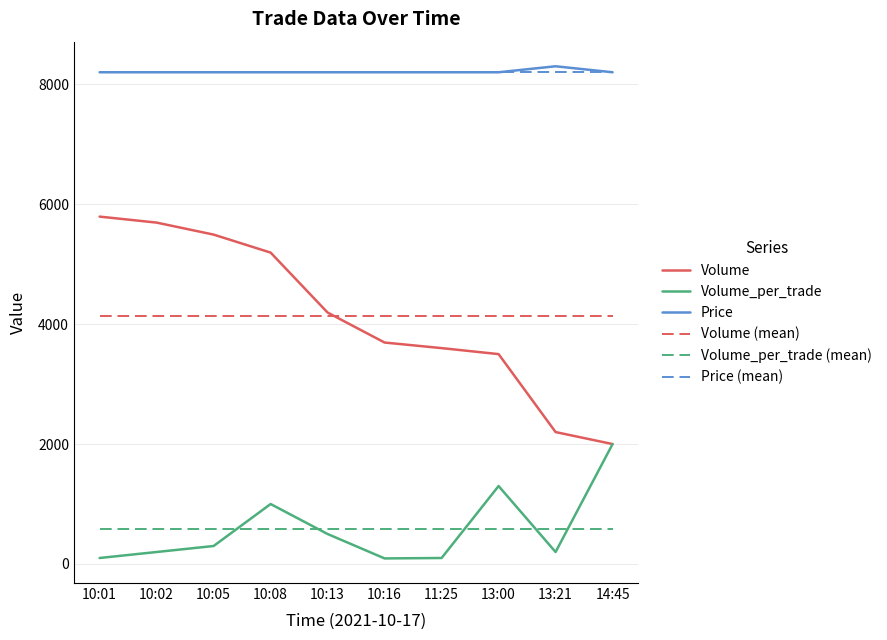

What value does the Volume_per_trade (mean) series have at 10:01?

579.3